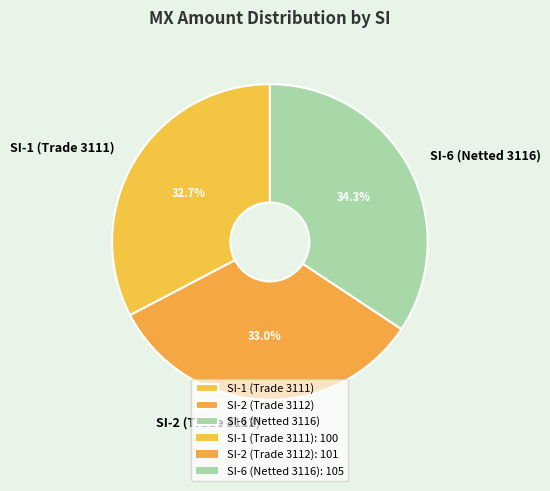

Does SI-6 (Netted 3116) represent more than half of the total?

No